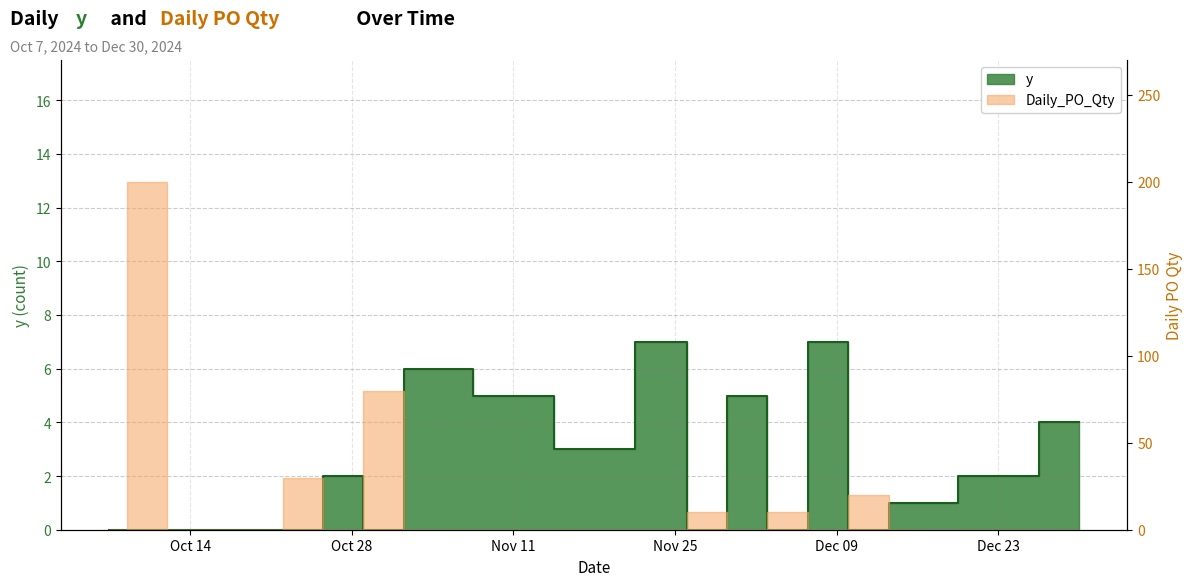

Read the value at 2024-12-02.

5